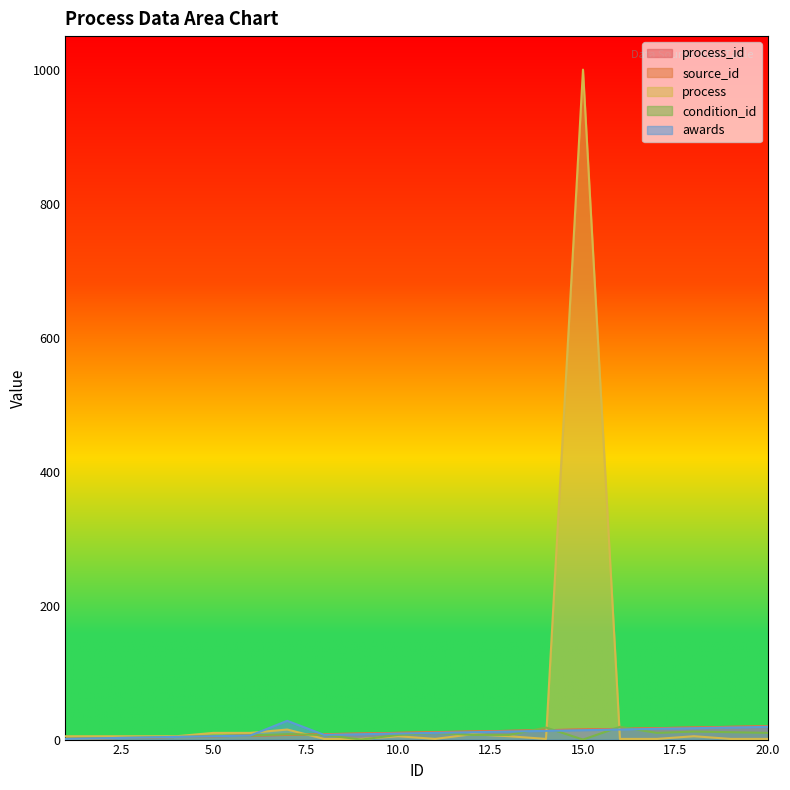

What is the difference between the highest and lowest values at 19?

18